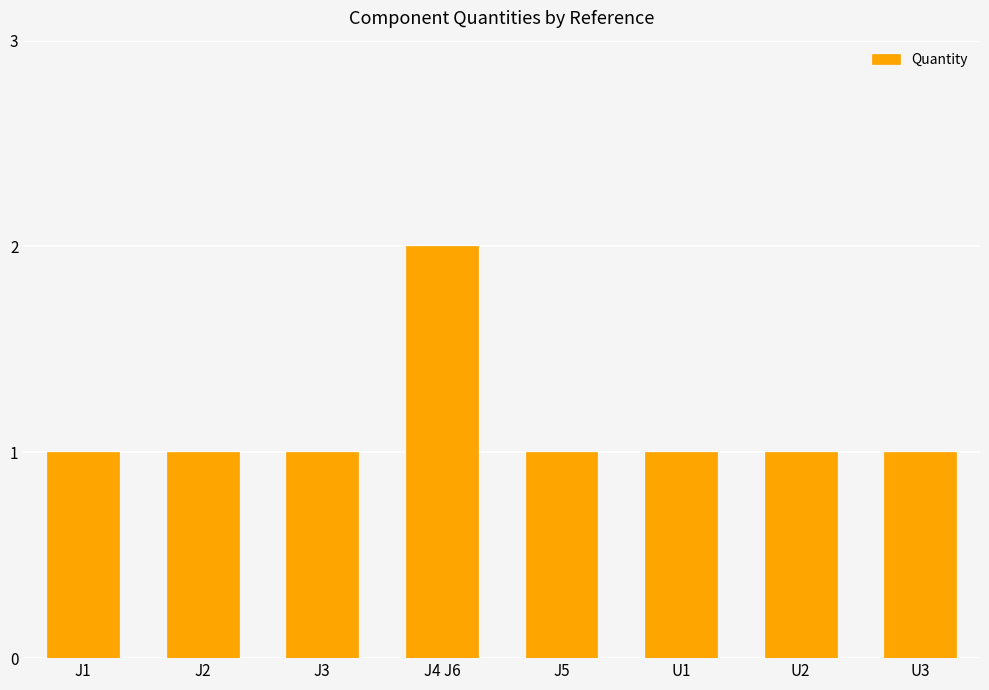

True or false: the data shows 1 at J1.

True